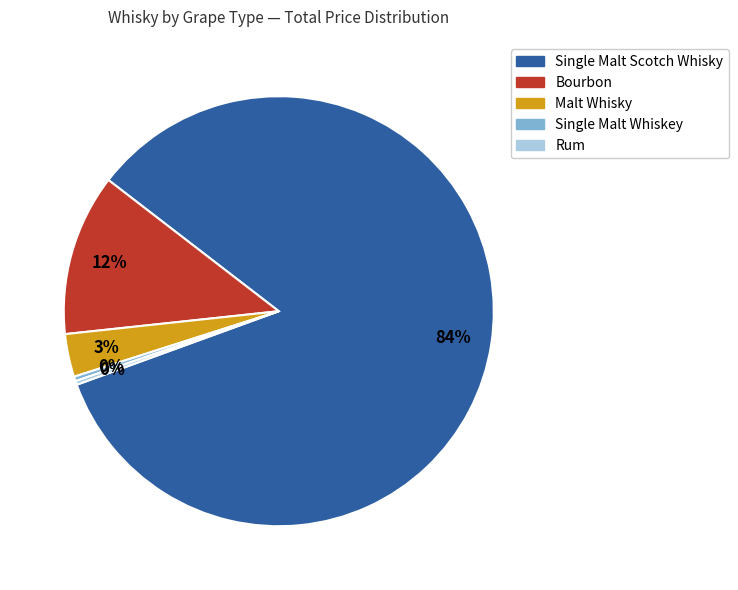

Does any single category account for the majority?

Yes